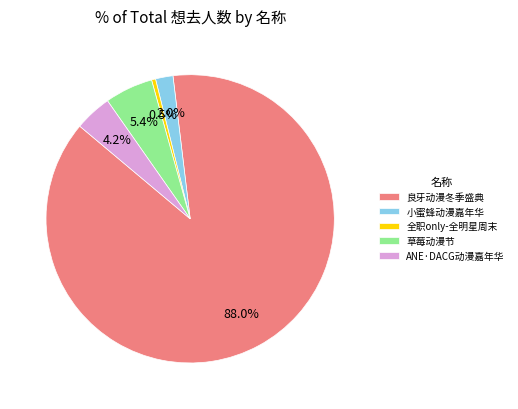

Count the number of slices in the pie.

5